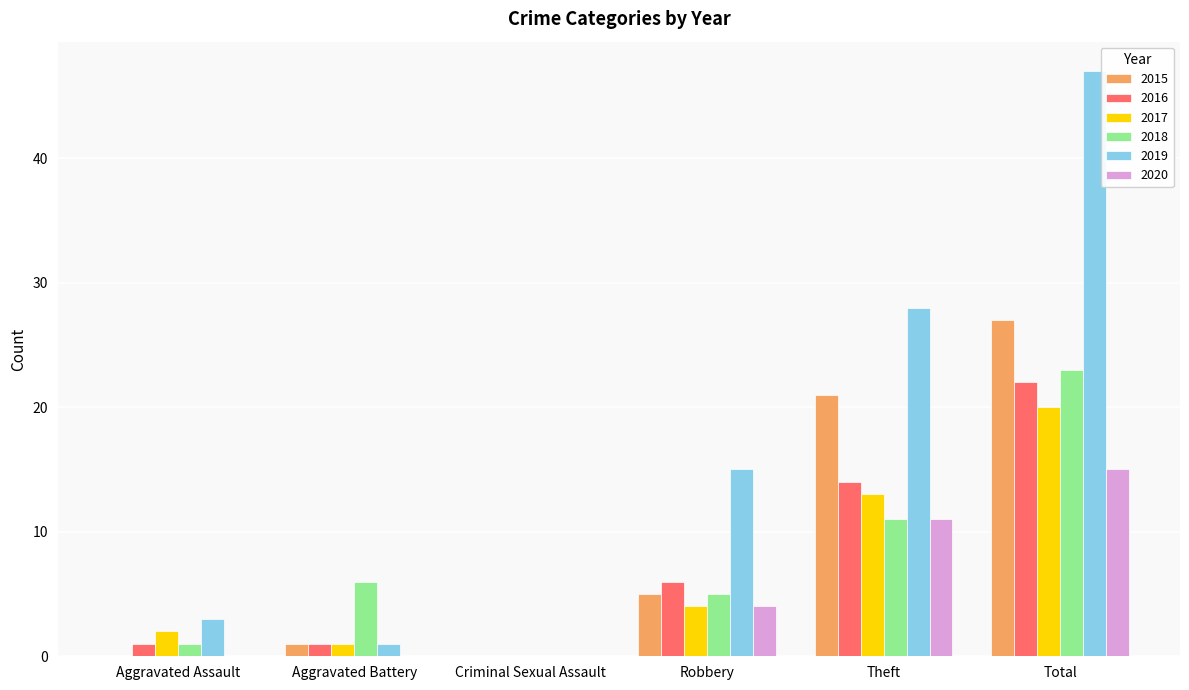

What are all the series names shown in the legend?

2015, 2016, 2017, 2018, 2019, 2020